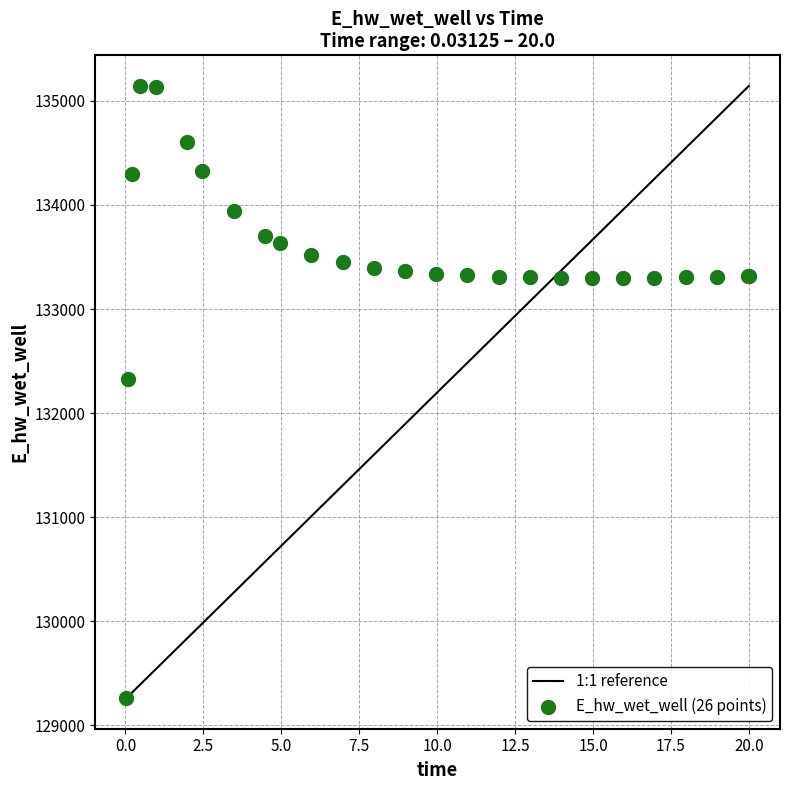

What Y value in the scatter plot is closest to 132202?

132332.0